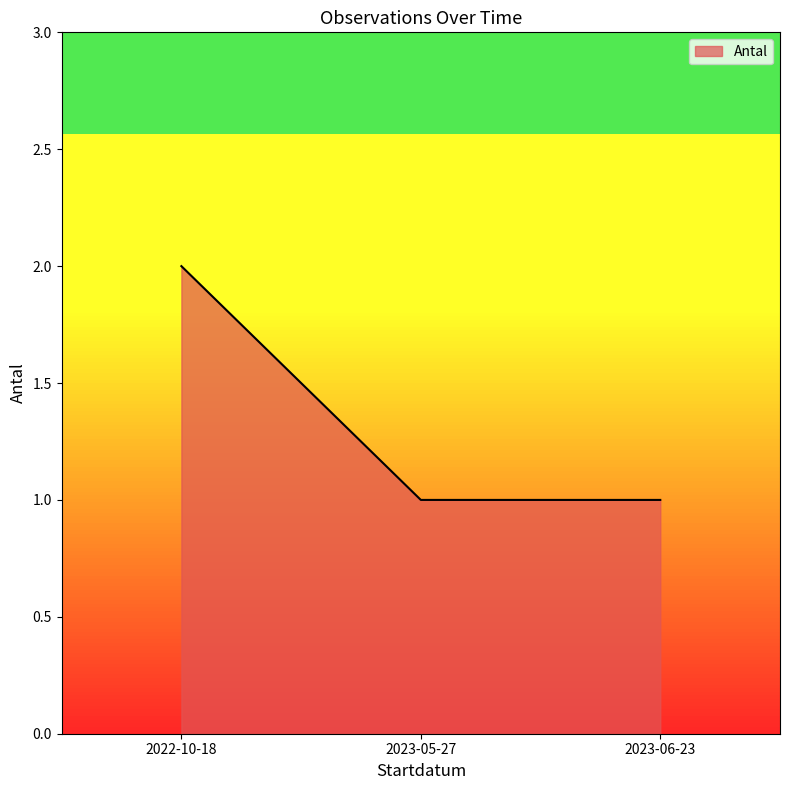

Does the chart display data point markers on the line(s)?

No